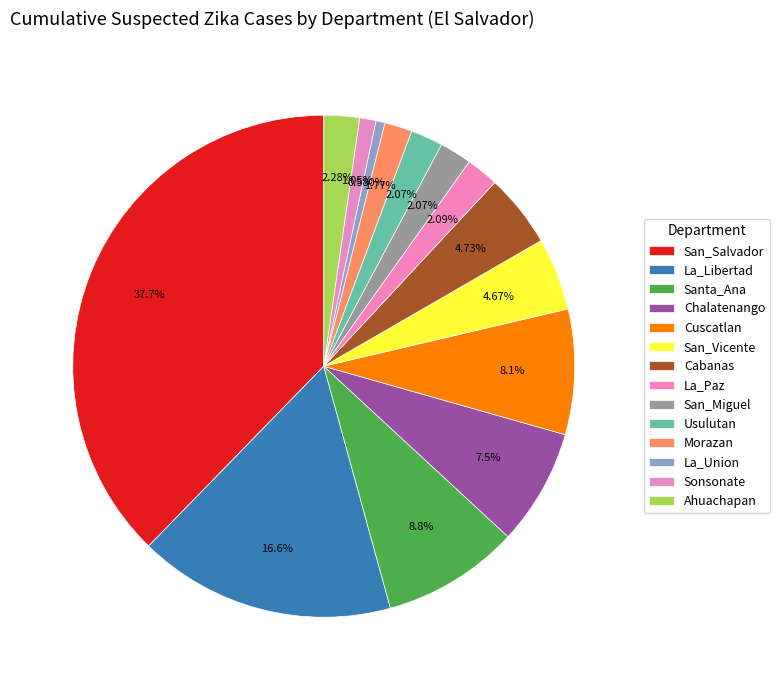

The Cabanas slice represents 16% of the pie. True or false?

False